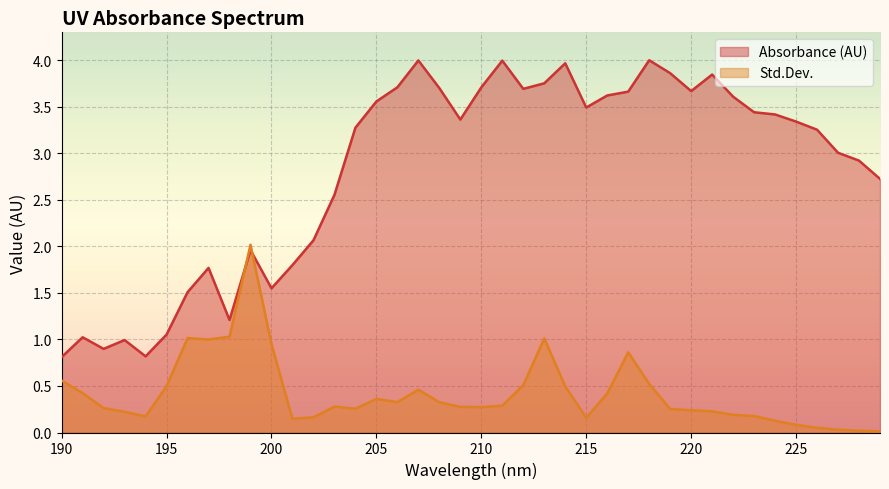

What is the sum of all Absorbance (AU) values?

112.6